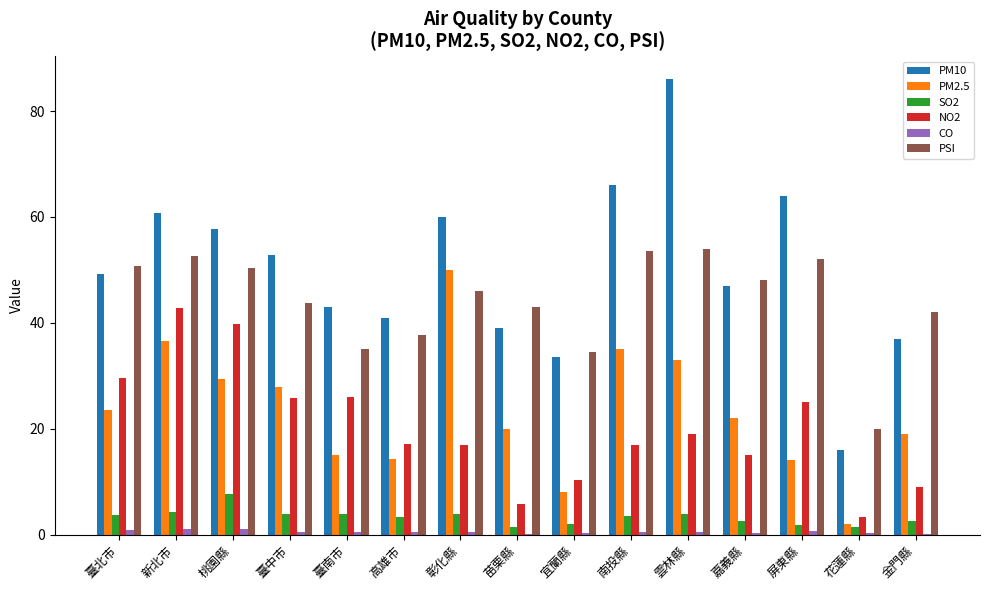

What is the average value of the PM10 series?

50.2